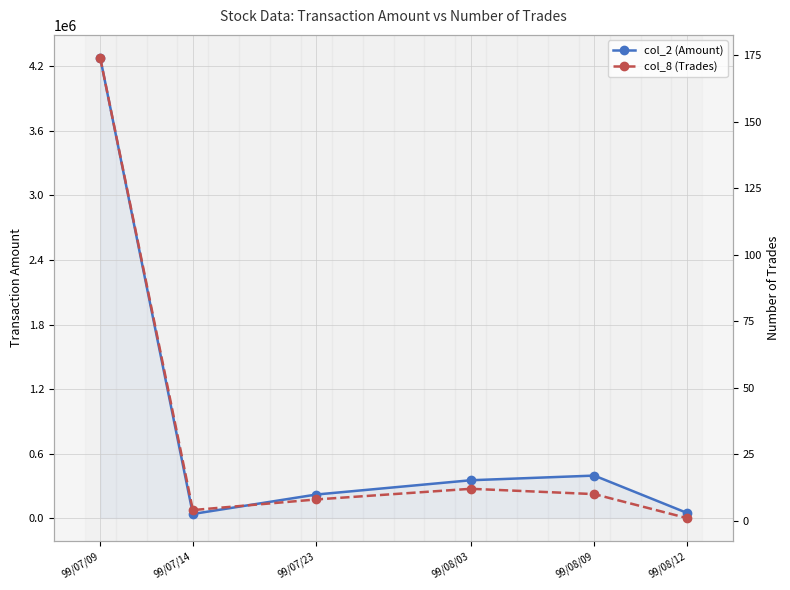

True or false: col_8 (Trades) and col_2 (Amount) intersect in this chart.

False